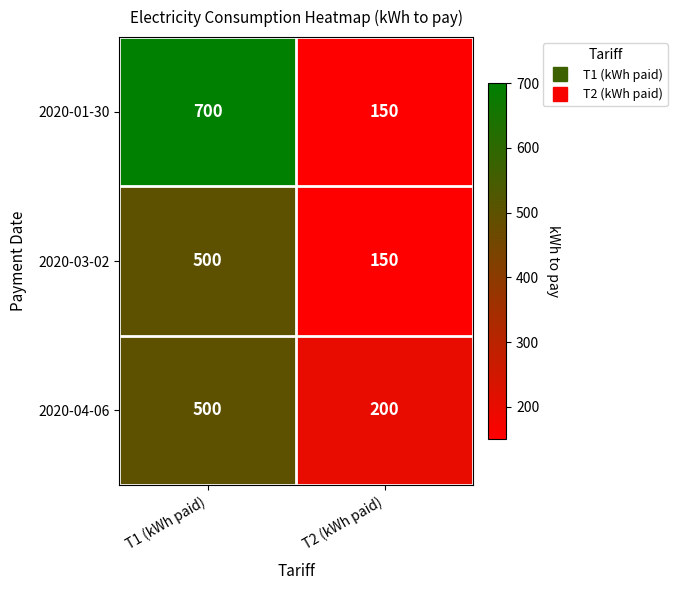

At which category is the sum across all series the highest?

T1 (kWh paid)